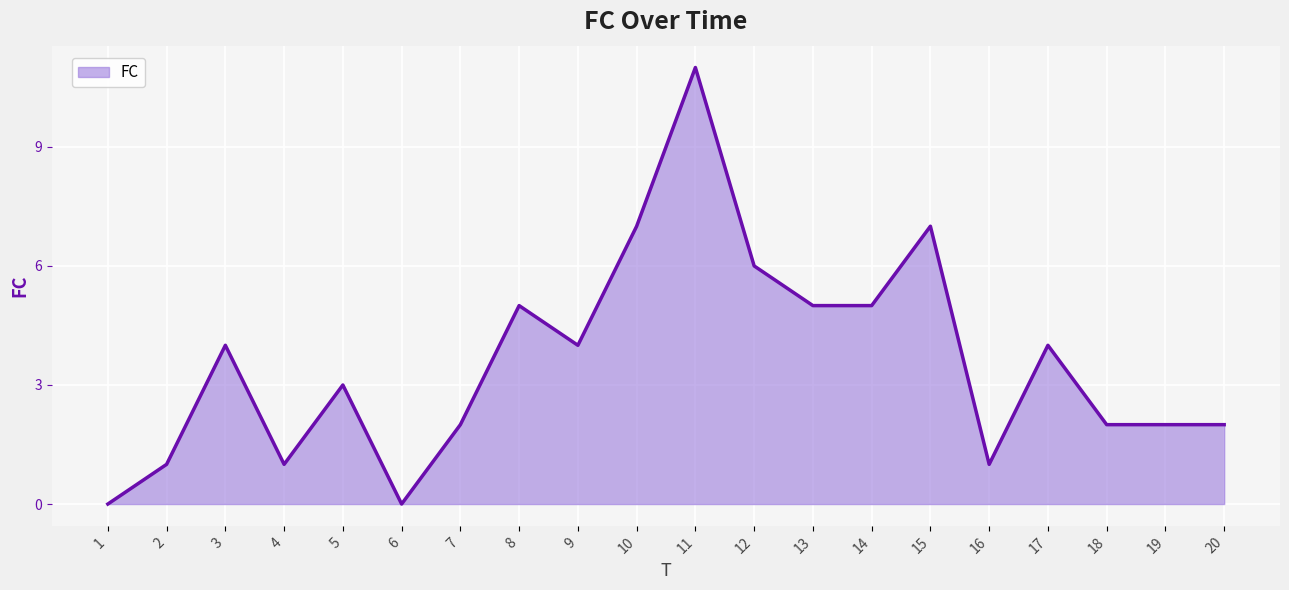

The chart shows a value of 7 at 10. True or false?

True